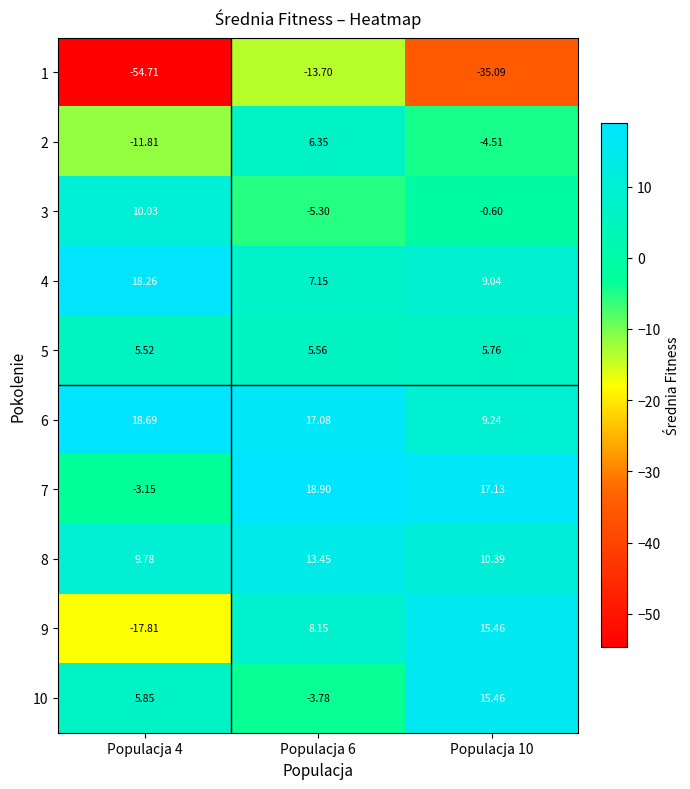

Is the value of 6 at Populacja 10 greater than the value of 7 at Populacja 6?

No